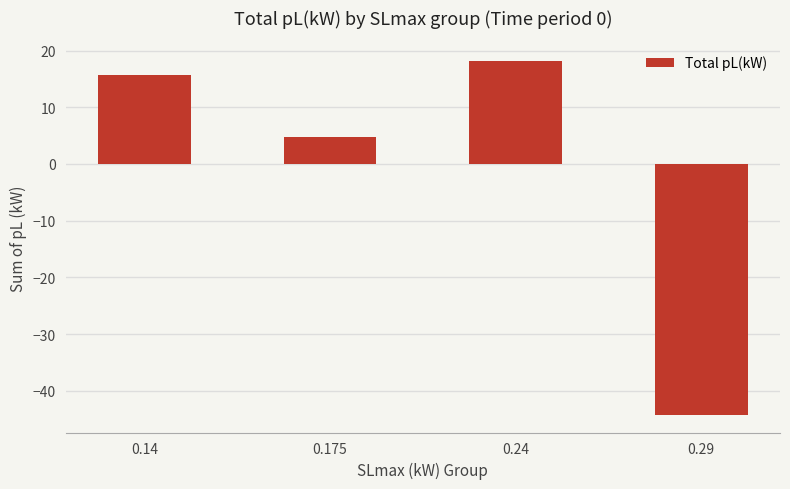

Read the value at 0.29.

-44.3